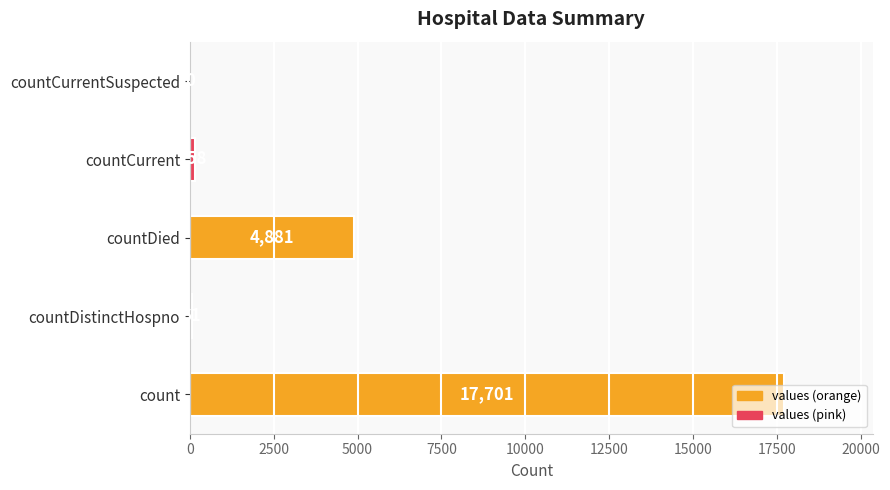

What is the sum of all values?

22801